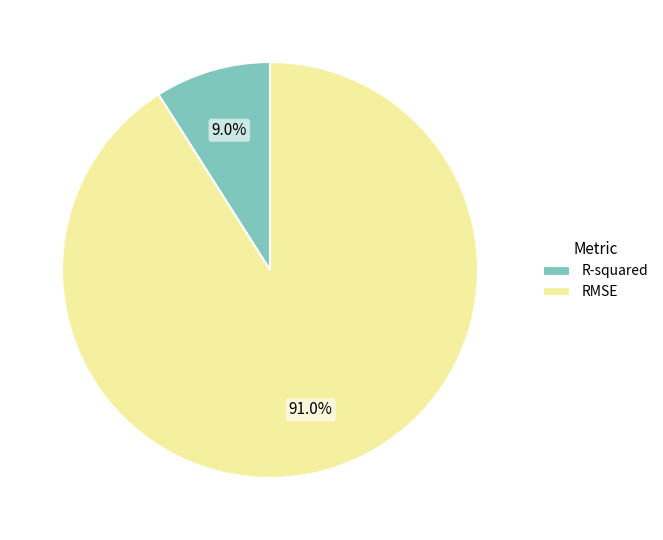

To the nearest percent, what is the combined percentage of R-squared and RMSE?

100%